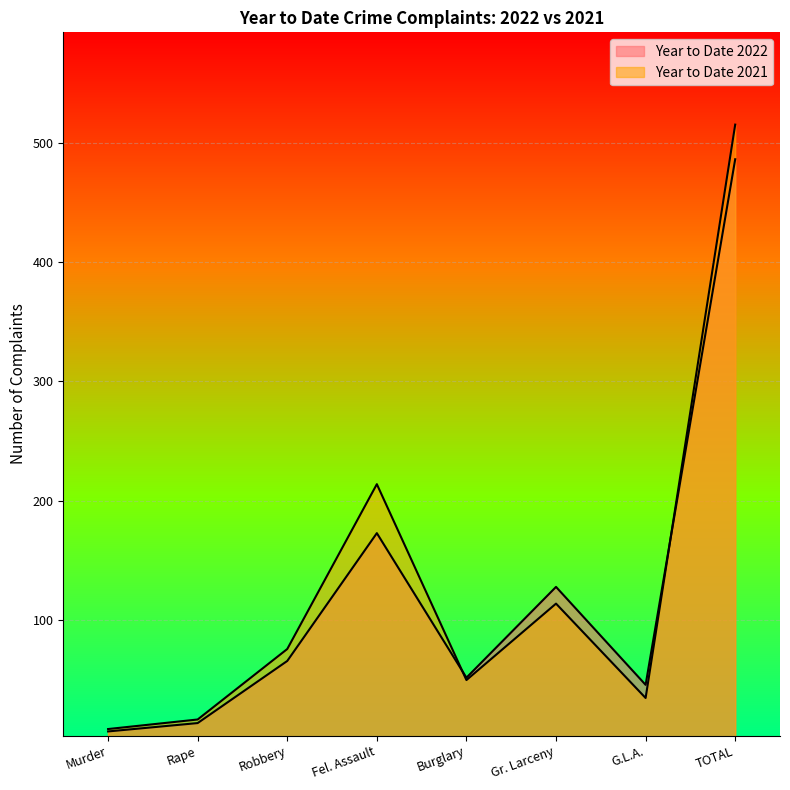

Rank the series at G.L.A. from lowest to highest value.

Year to Date 2021, Year to Date 2022